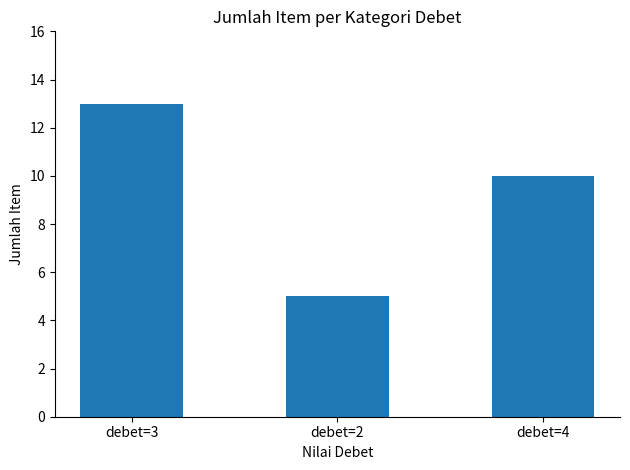

List the labels in order of value, largest first.

debet=3, debet=4, debet=2